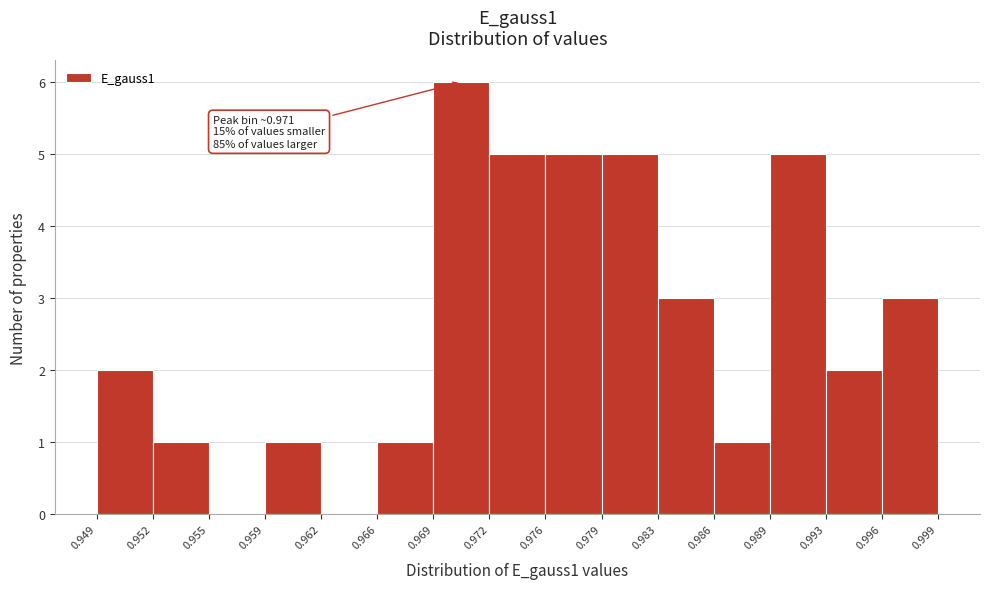

Which range on the x-axis has the tallest bar?

0.969 to 0.972